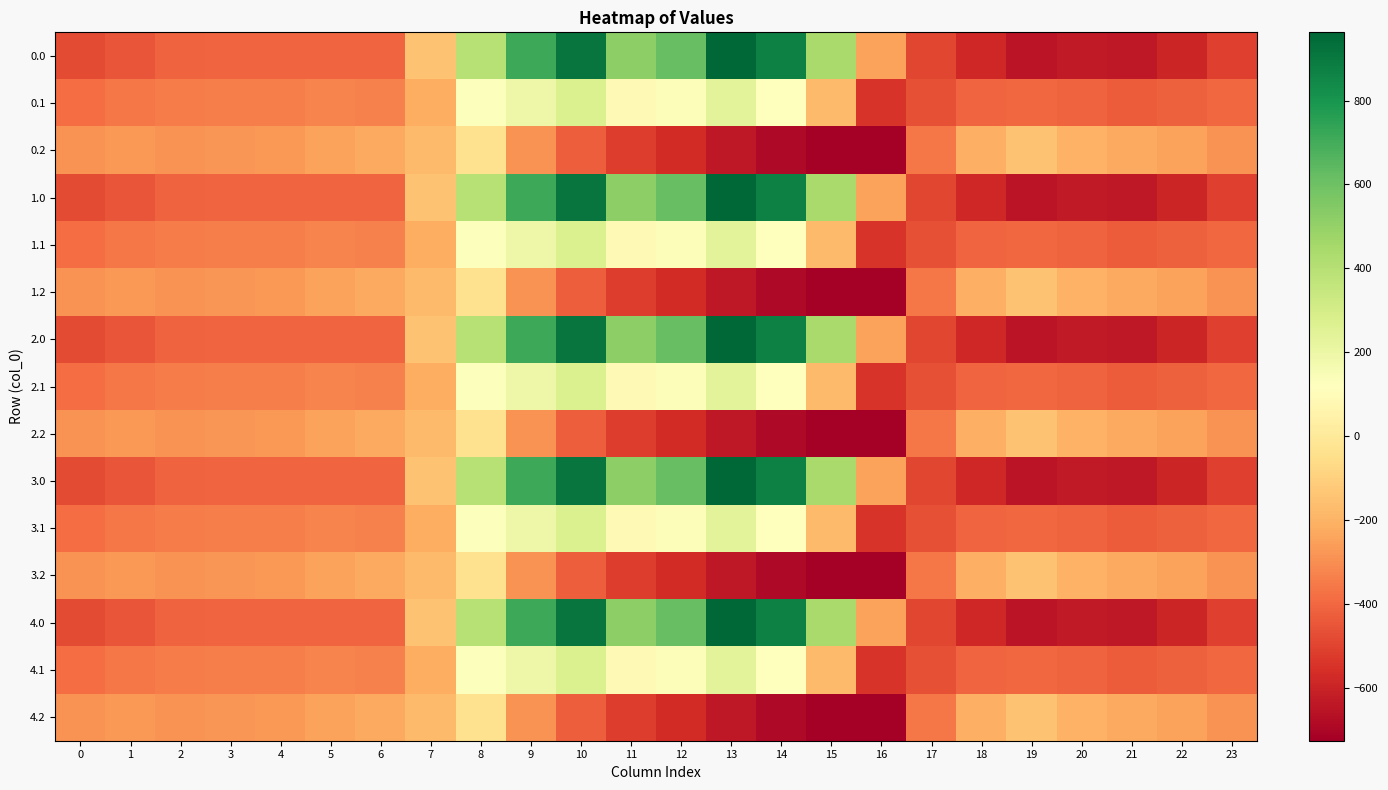

At which category is the sum across all series the highest?

10